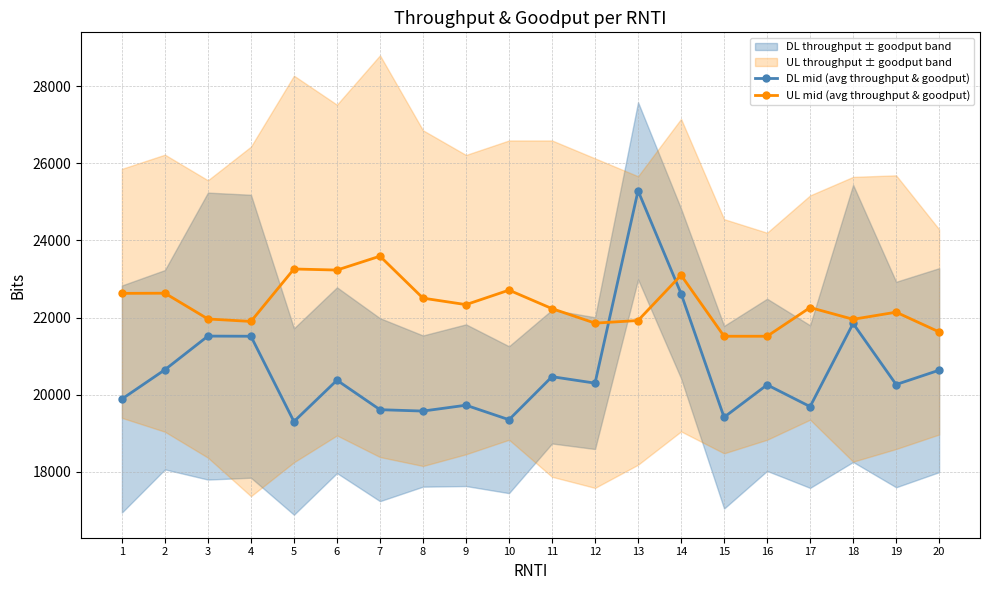

Rank the series by their average value, from highest to lowest.

UL mid (avg throughput & goodput), DL mid (avg throughput & goodput)